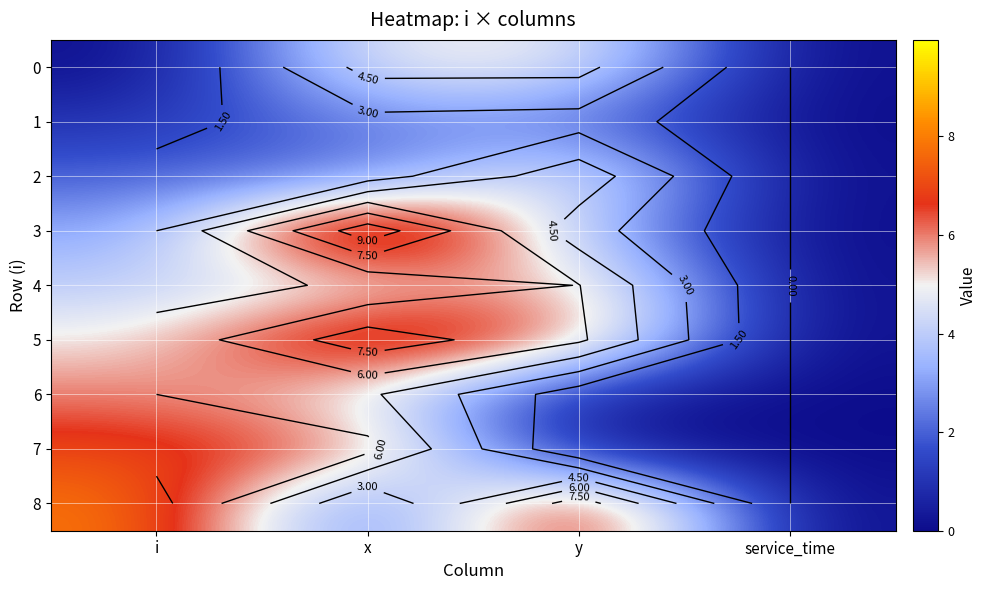

What is the average value of the 4 series?

3.7